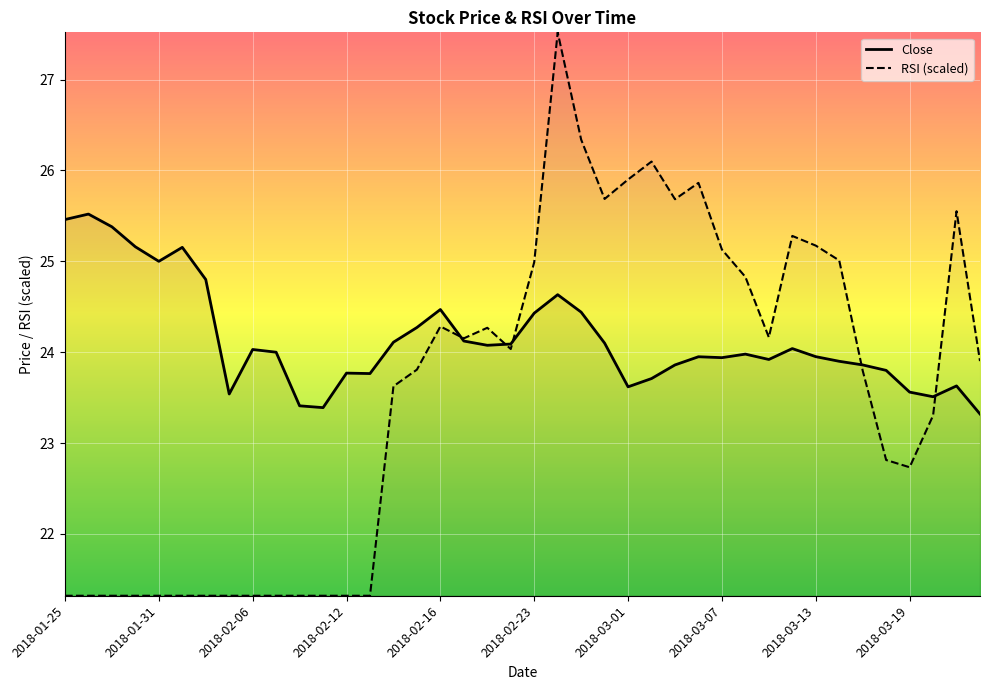

At which label is the value closest to 24?

2018-02-07